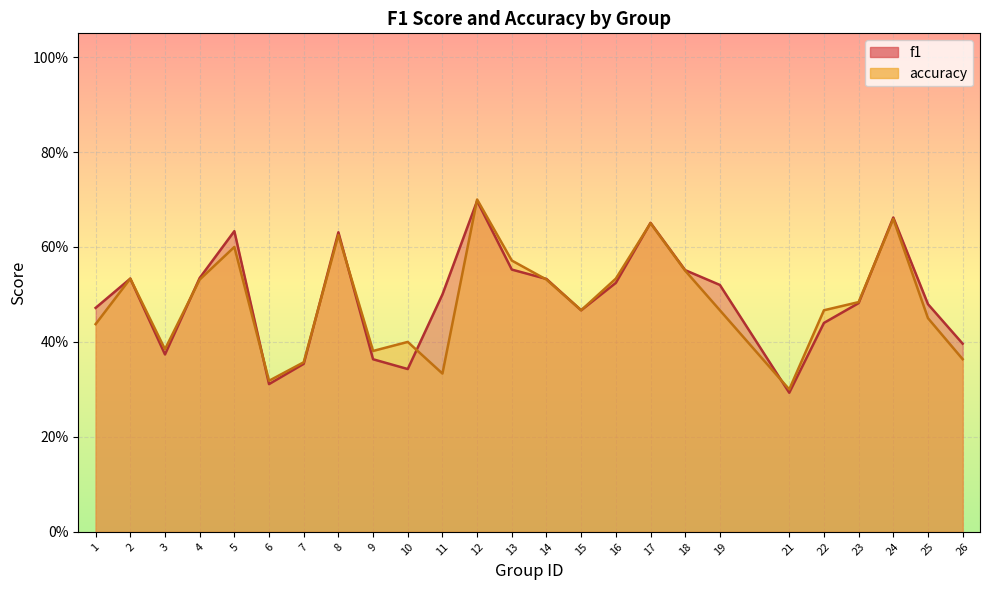

Which series changed the most between 22 and 24?

f1